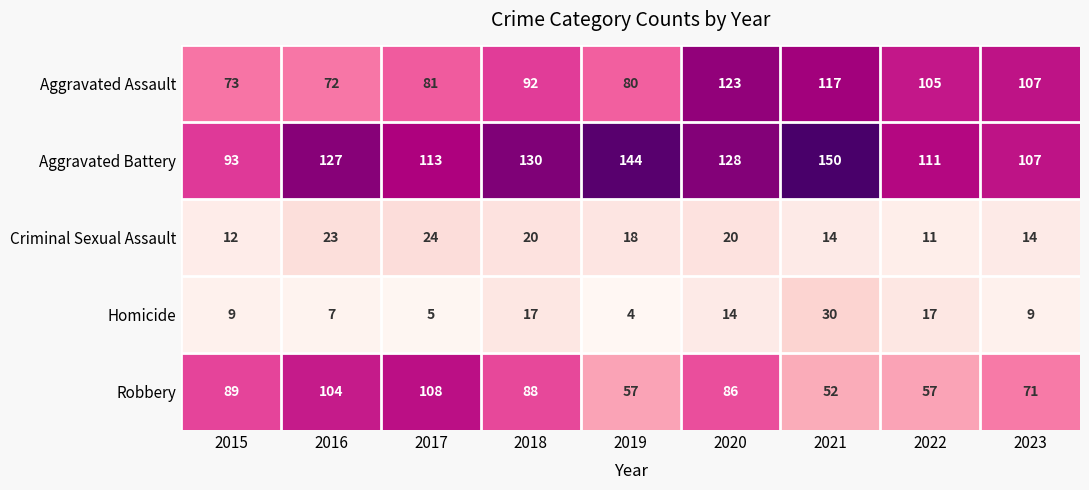

What is the difference between the Robbery values at 2015 and 2017?

19